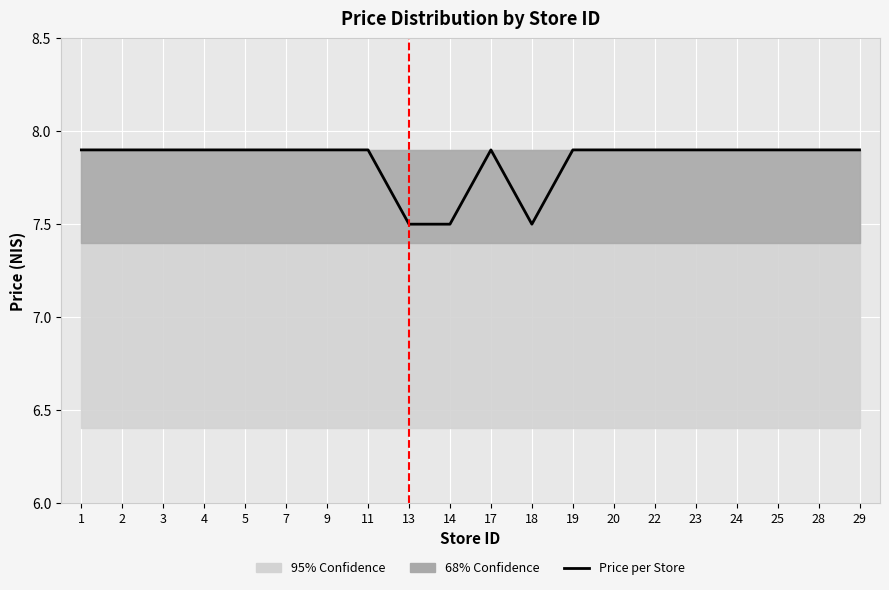

Rank the categories by value from lowest to highest.

13, 14, 18, 1, 2, 3, 4, 5, 7, 9, 11, 17, 19, 20, 22, 23, 24, 25, 28, 29